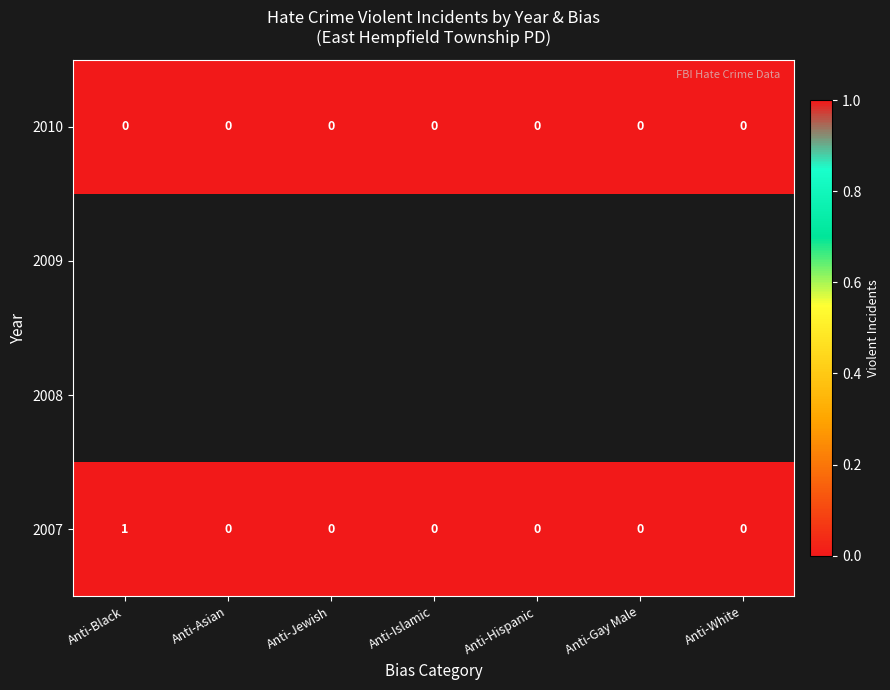

What is the greatest value displayed?

1.0